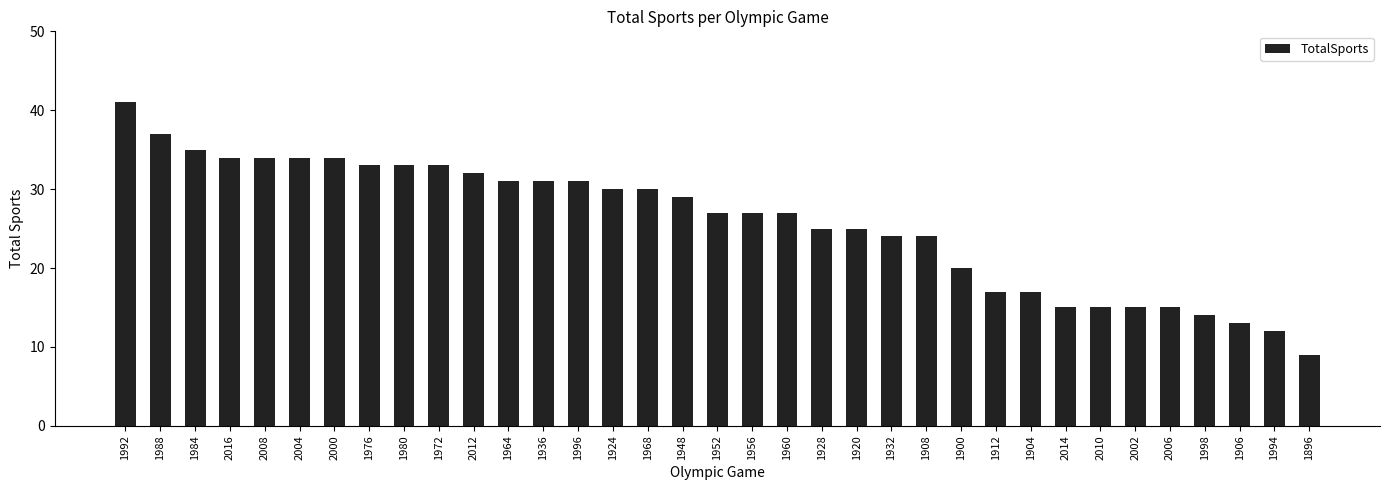

What value does the data have at 1972, to the nearest 5?

35